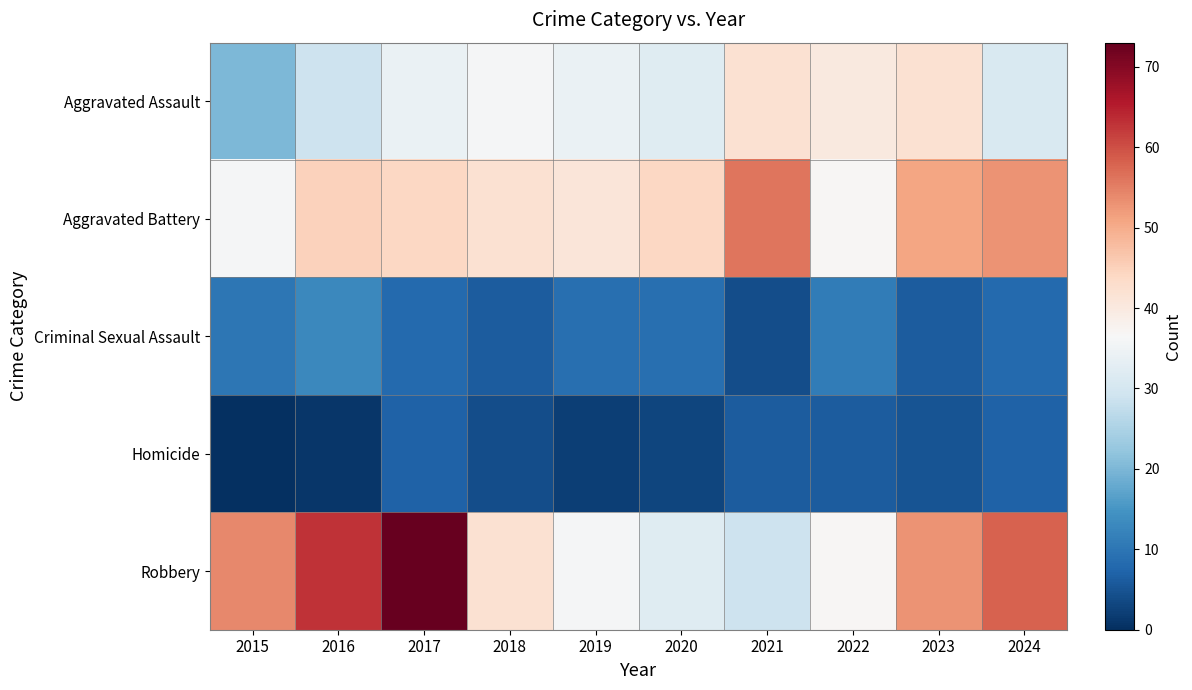

Which series has the largest total across all categories?

Robbery